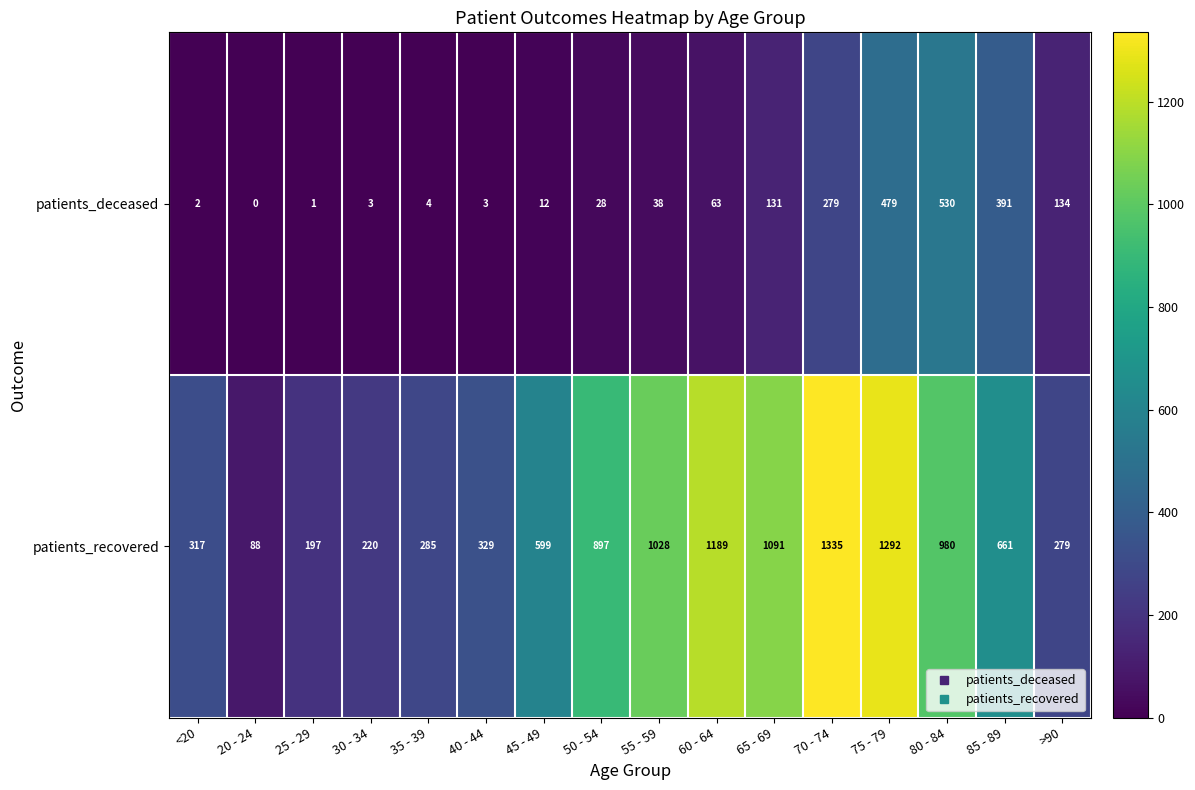

How many values in the patients_recovered series are below 661?

8